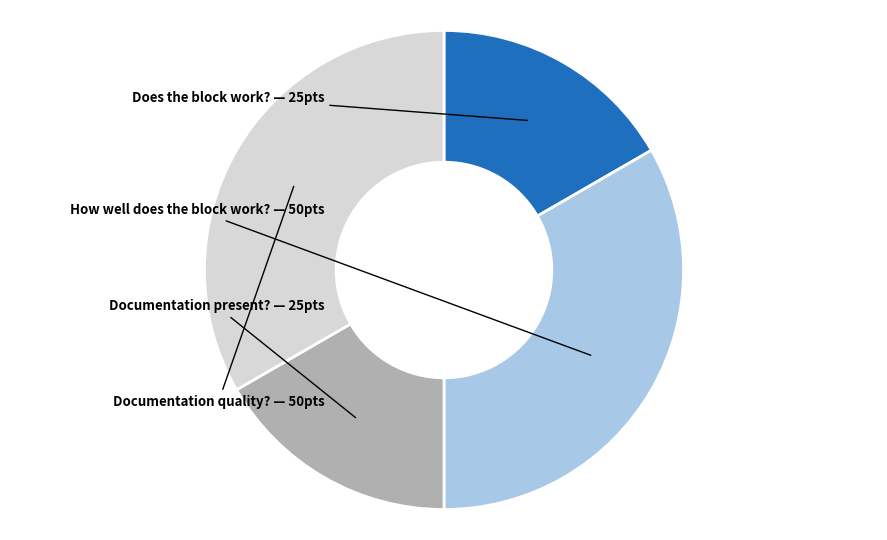

How many slices are in this pie chart?

4